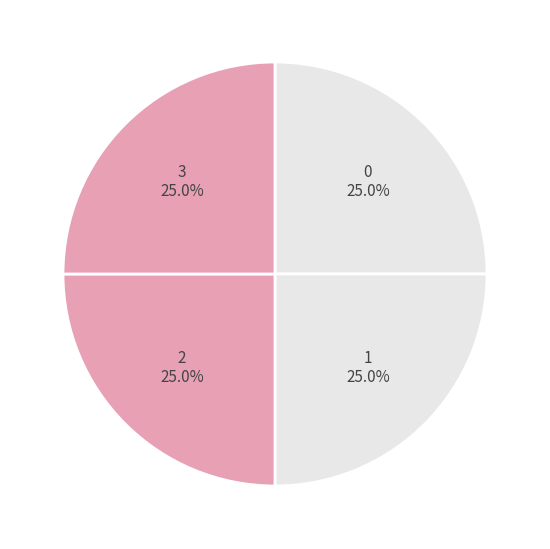

Count the number of slices in the pie.

4